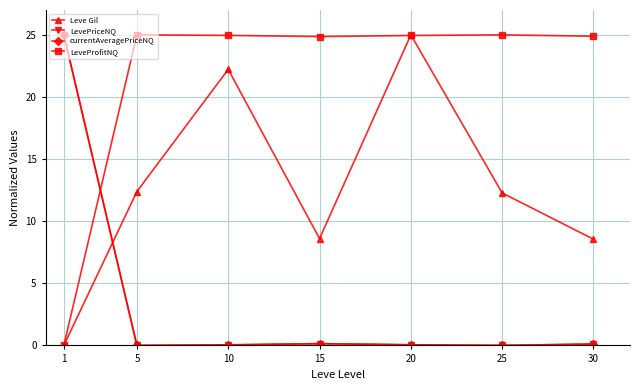

True or false: Leve Gil has more than 0 points higher than both neighbors.

True